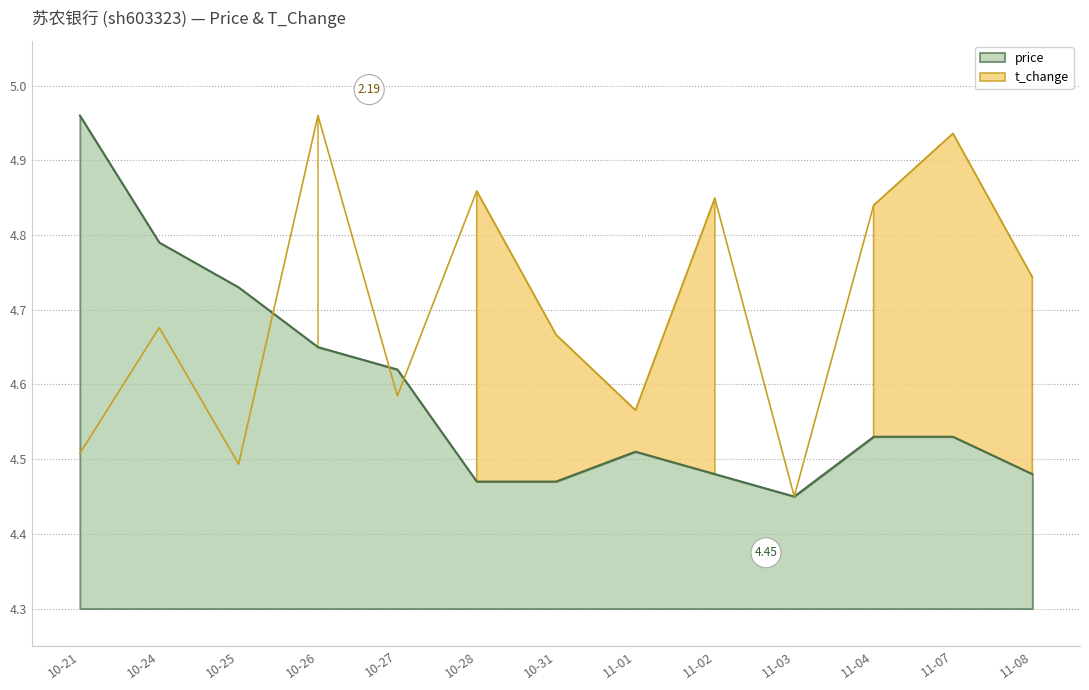

What position from the right is 10-28?

8